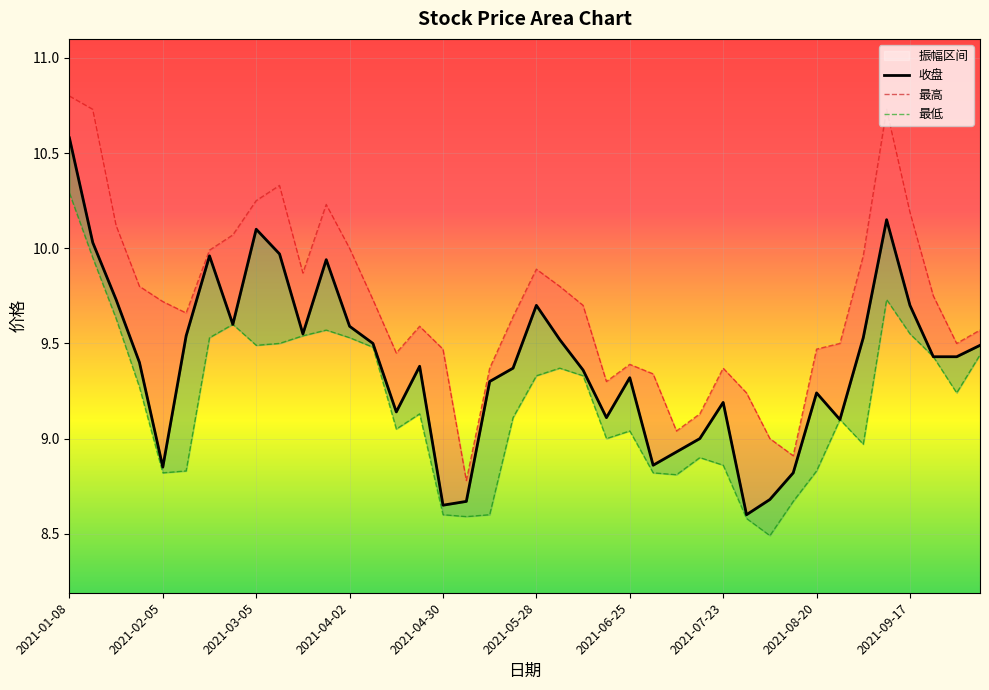

What is the total value across all series at 18?

27.3